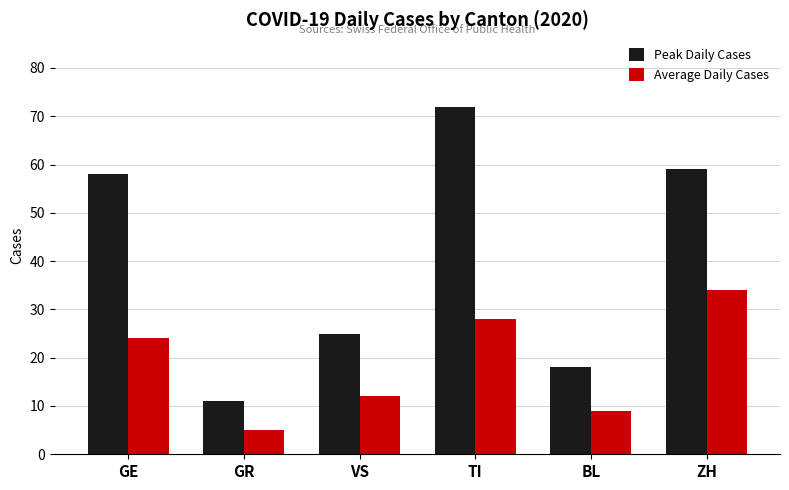

How many series are shown in this chart?

2